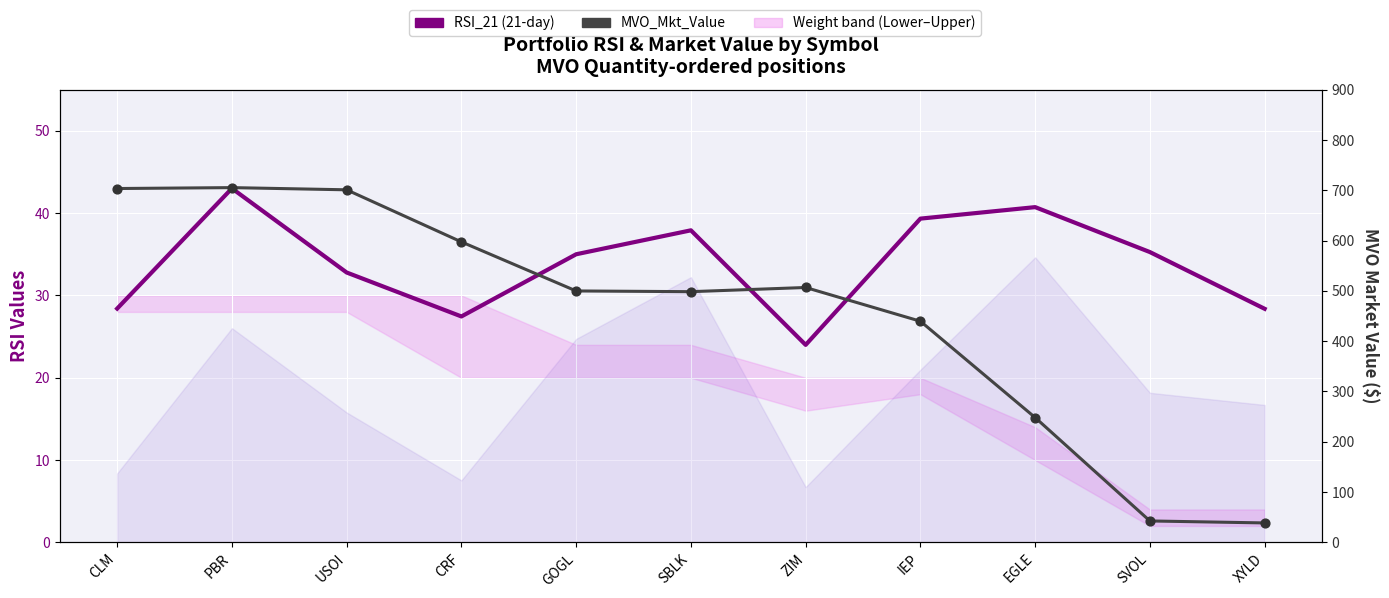

Is the value of MVO_Mkt_Value at CRF greater than the value of RSI_21 (21-day) at SVOL?

Yes